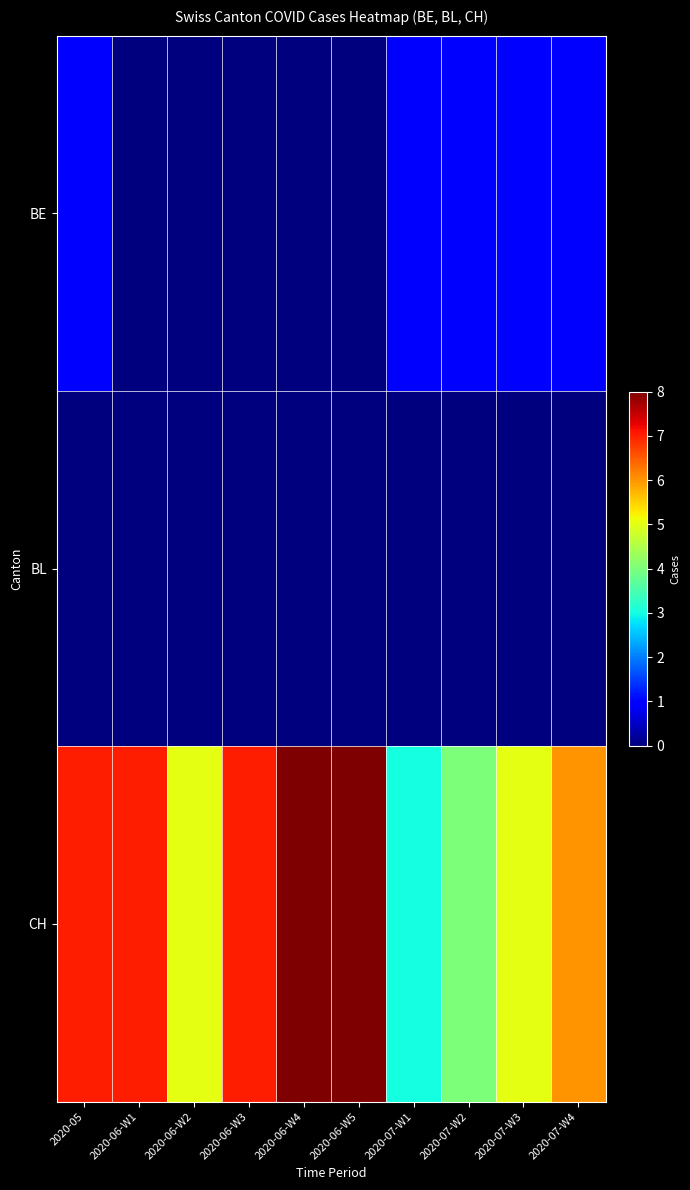

Which series has the largest total across all categories?

CH